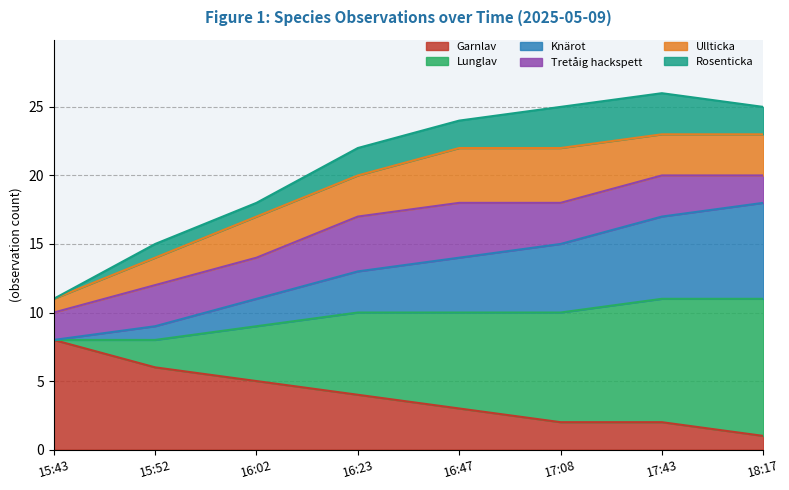

True or false: Knärot has a value of 18 at 16:02.

False